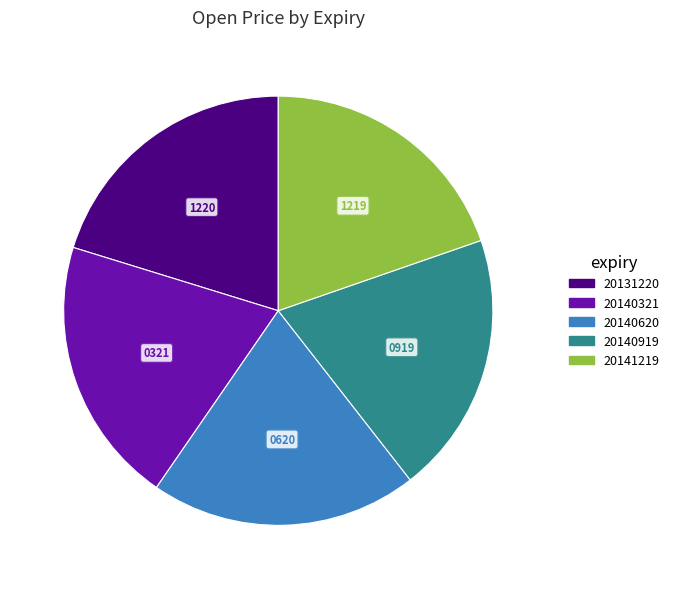

Is it true that 20140620 is 30% of the pie?

False